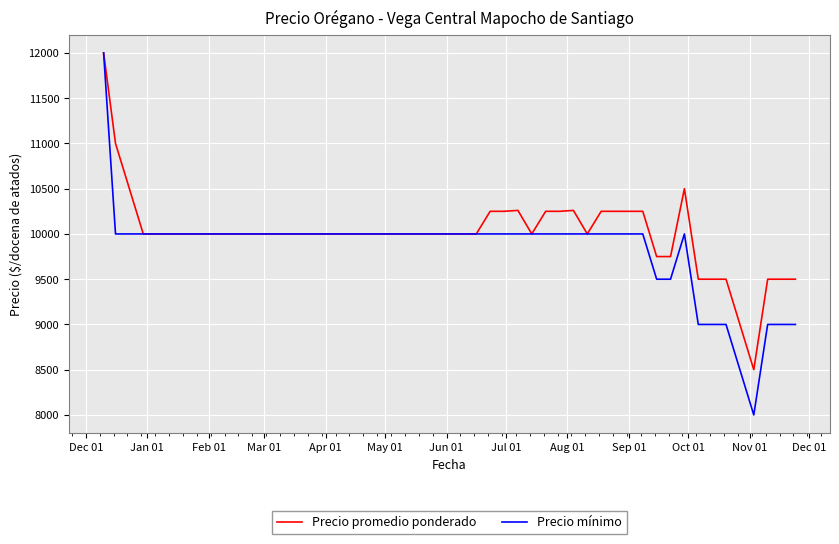

List the series in order of their overall mean, highest first.

Precio promedio ponderado, Precio mínimo